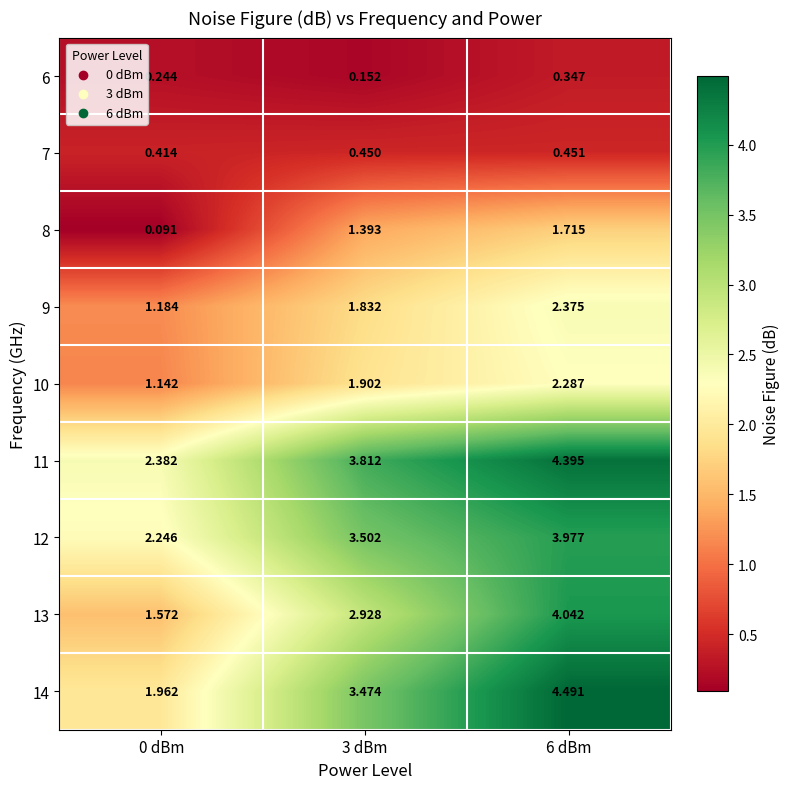

What is the greatest value displayed?

4.5